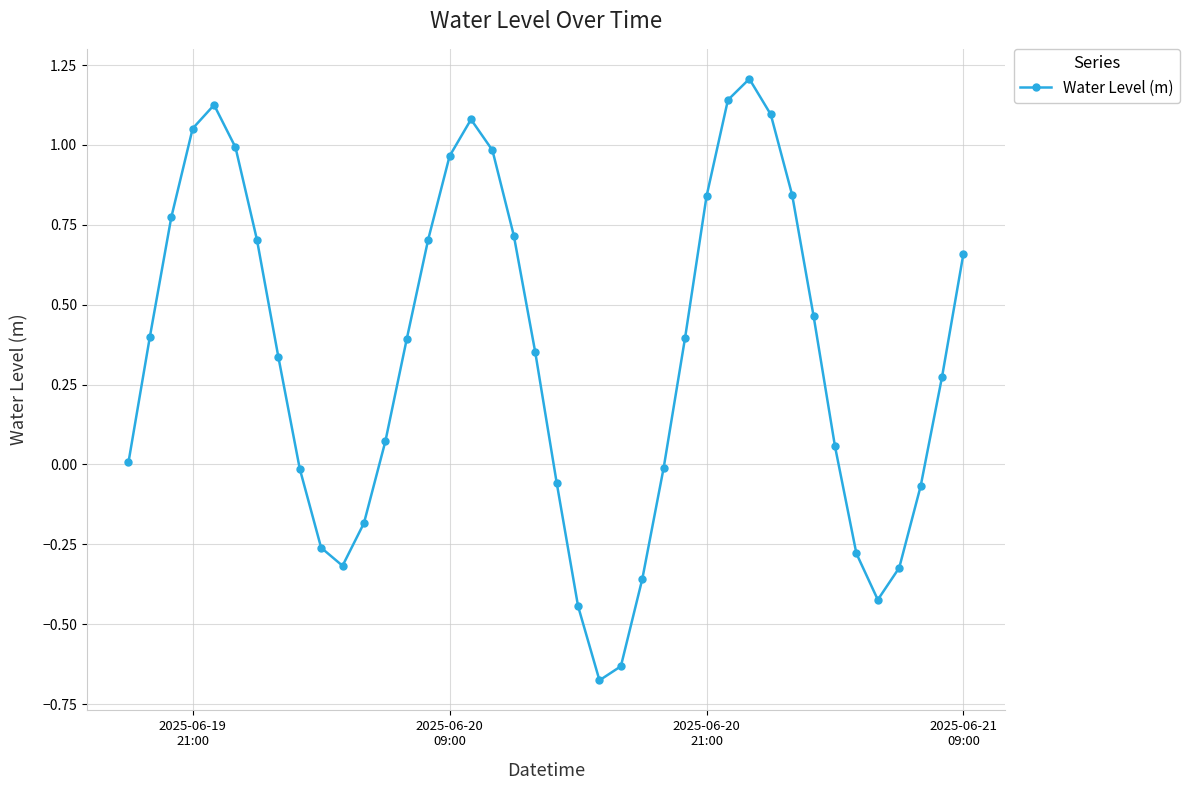

How many data points does each series have?

40